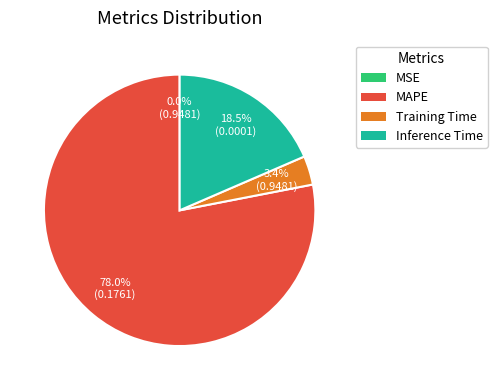

What is the majority slice?

MAPE